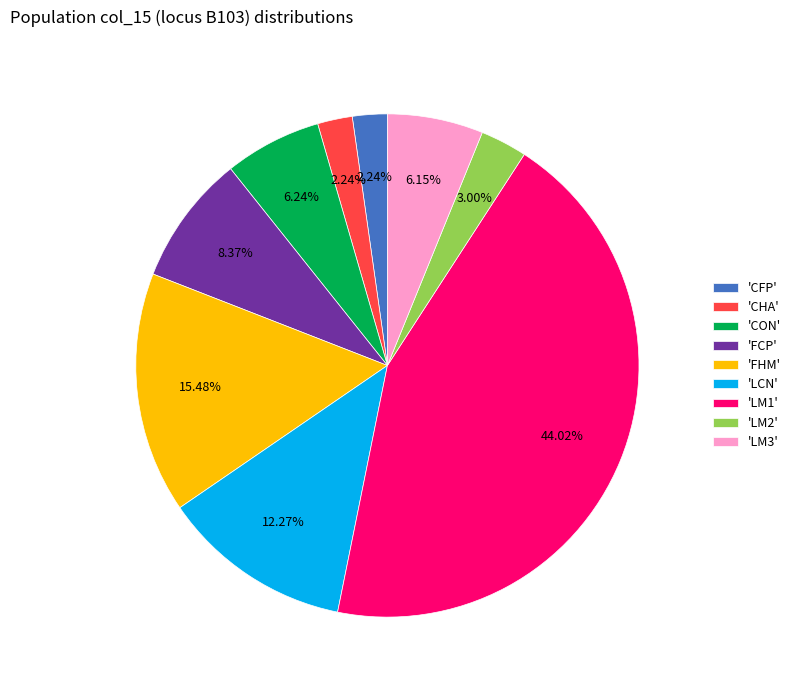

Does any single category account for the majority?

No